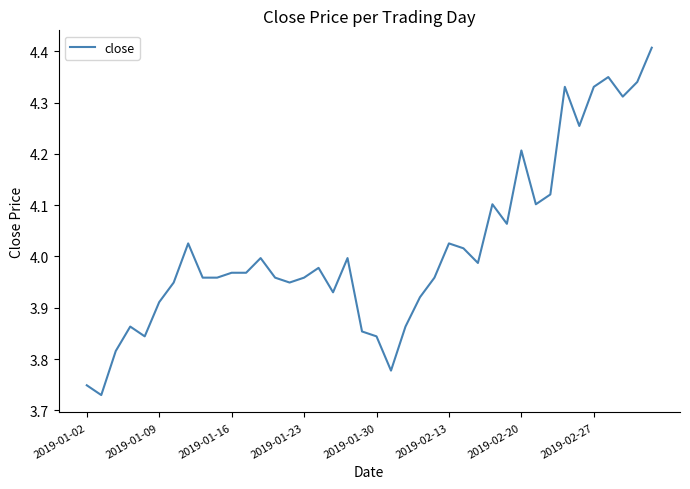

What is the maximum value shown in the chart?

4.4